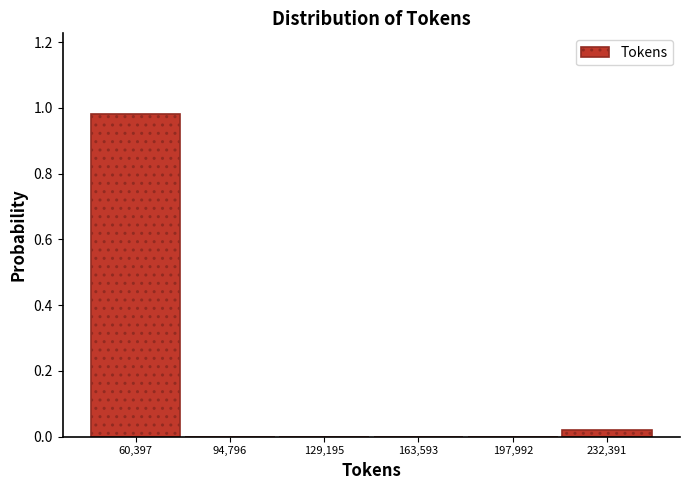

Which range on the x-axis has the tallest bar?

45000 to 80000